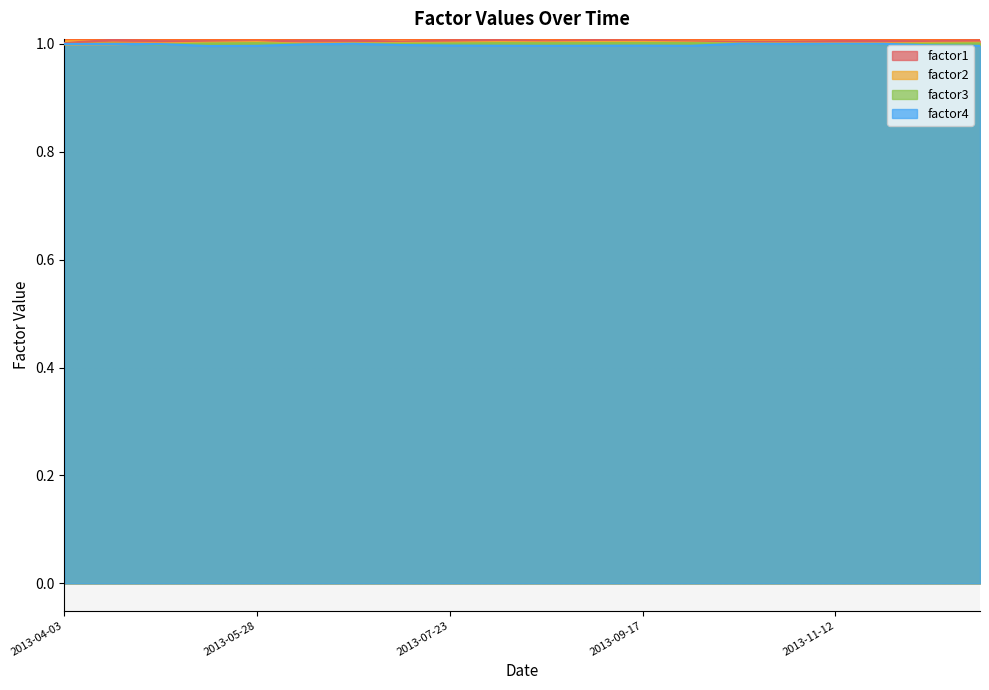

What are all the series names shown in the legend?

factor1, factor2, factor3, factor4